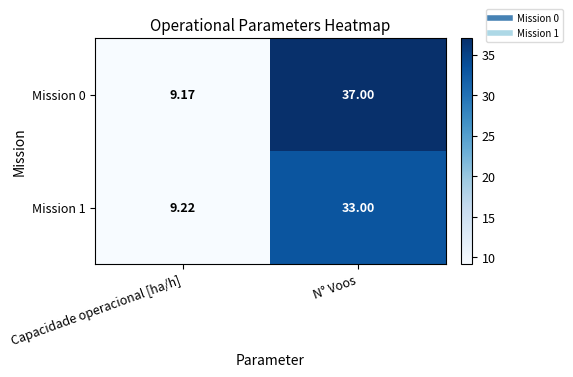

Rank the categories by Mission 1 value from highest to lowest.

N° Voos, Capacidade operacional [ha/h]